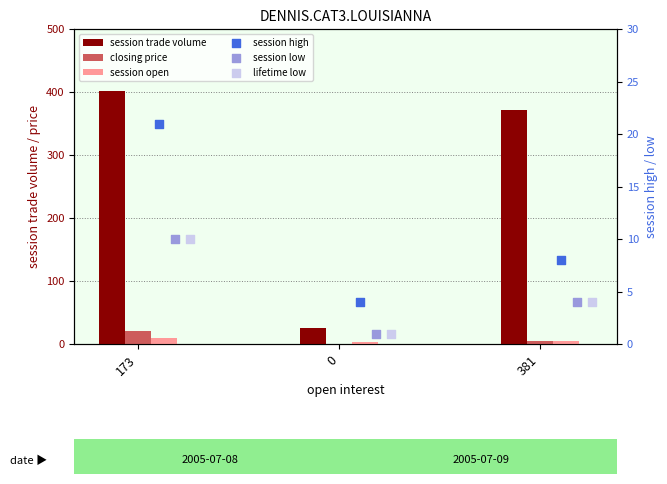

Is the value of closing price at 0 greater than the value of lifetime low at 0?

No